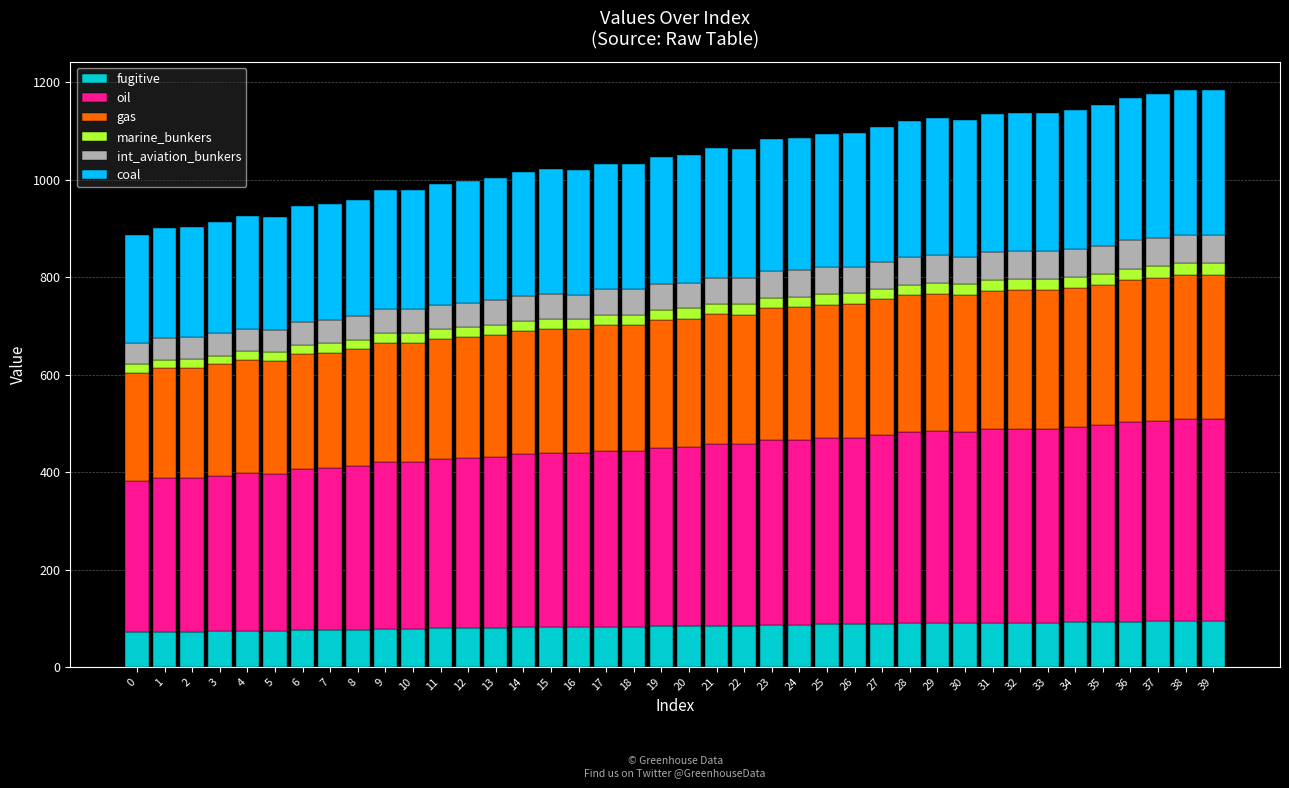

How many bars are there in total?

40